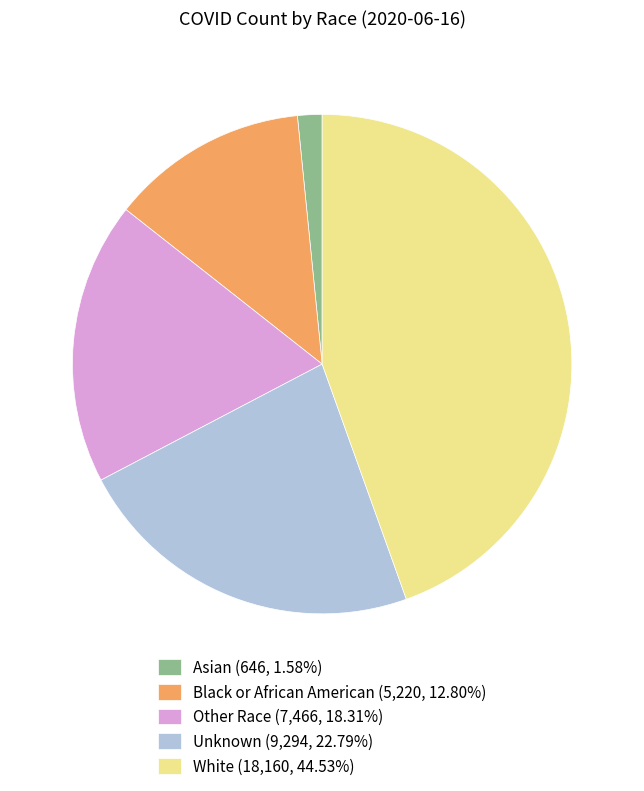

Does Other Race (7,466, 18.31%) represent more than half of the total?

No